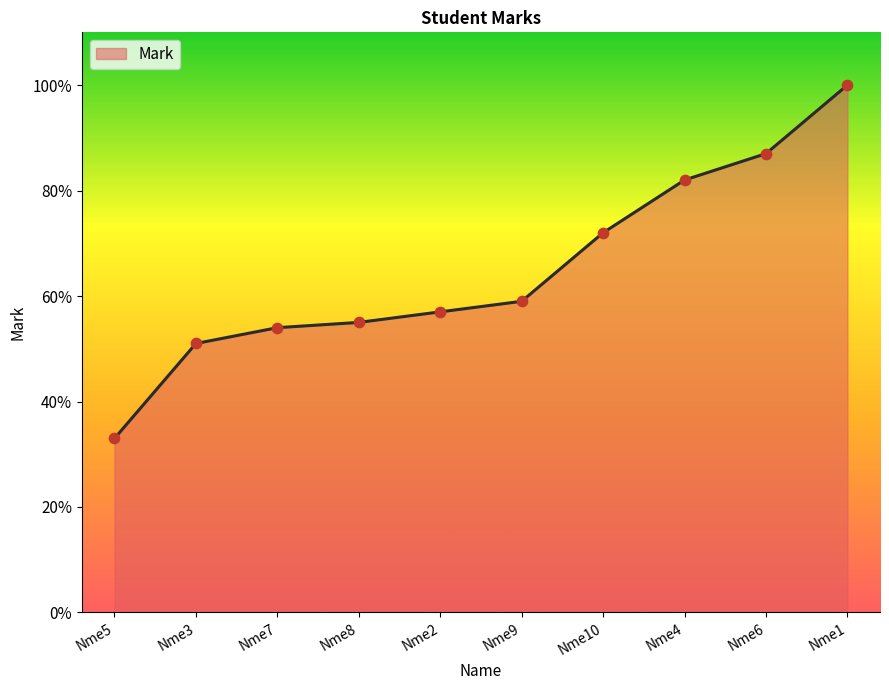

What is the change in value from Nme3 to Nme8?

+4